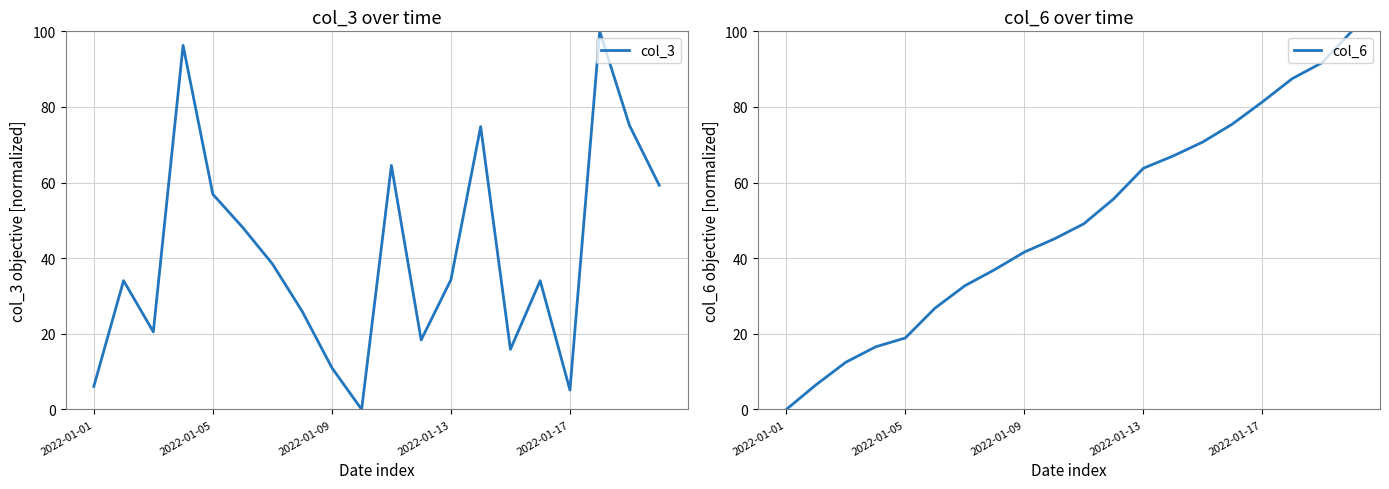

Reading left to right, transcribe all the data shown in this chart.

col_3: 6.1	34.1	20.5	96.3	56.9	48.2	38.5	26.0	11.0	0.0	64.5	18.4	34.3	74.8	15.9	34.0	5.1	100.0	75.1	59.3
col_6: 0.0	6.5	12.5	16.6	18.9	26.8	32.7	37.0	41.6	45.1	49.1	55.7	63.8	67.0	70.7	75.5	81.4	87.5	91.7	100.0